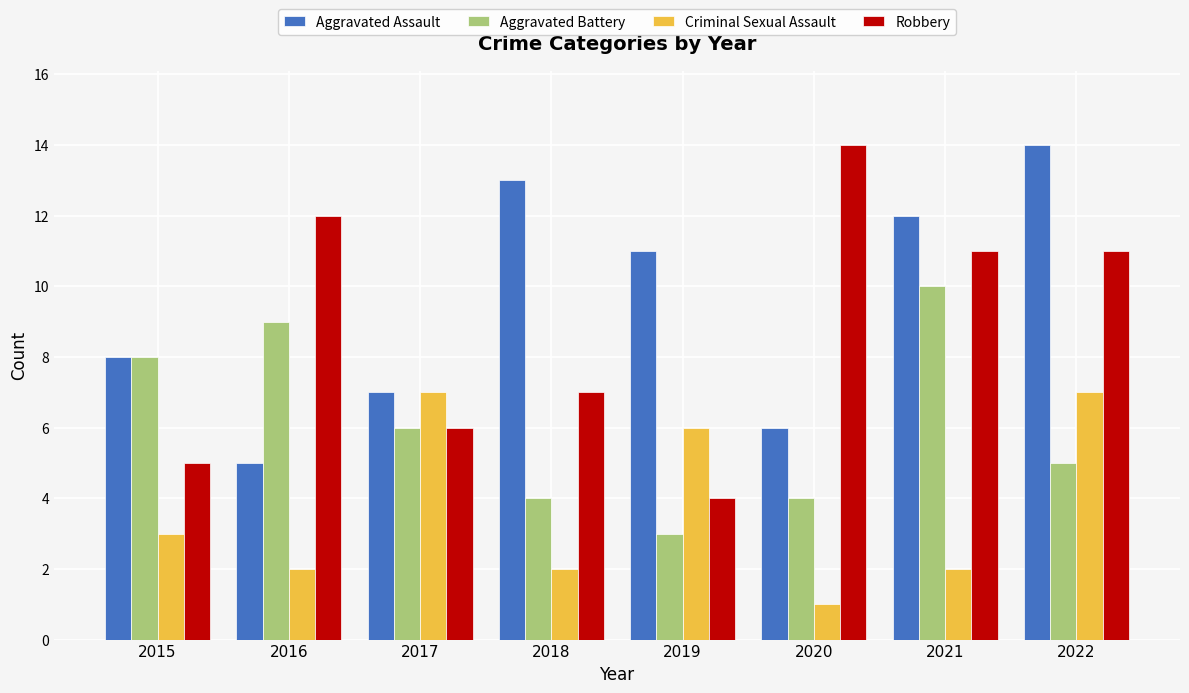

Between 2017 and 2022, which series saw the biggest shift?

Aggravated Assault